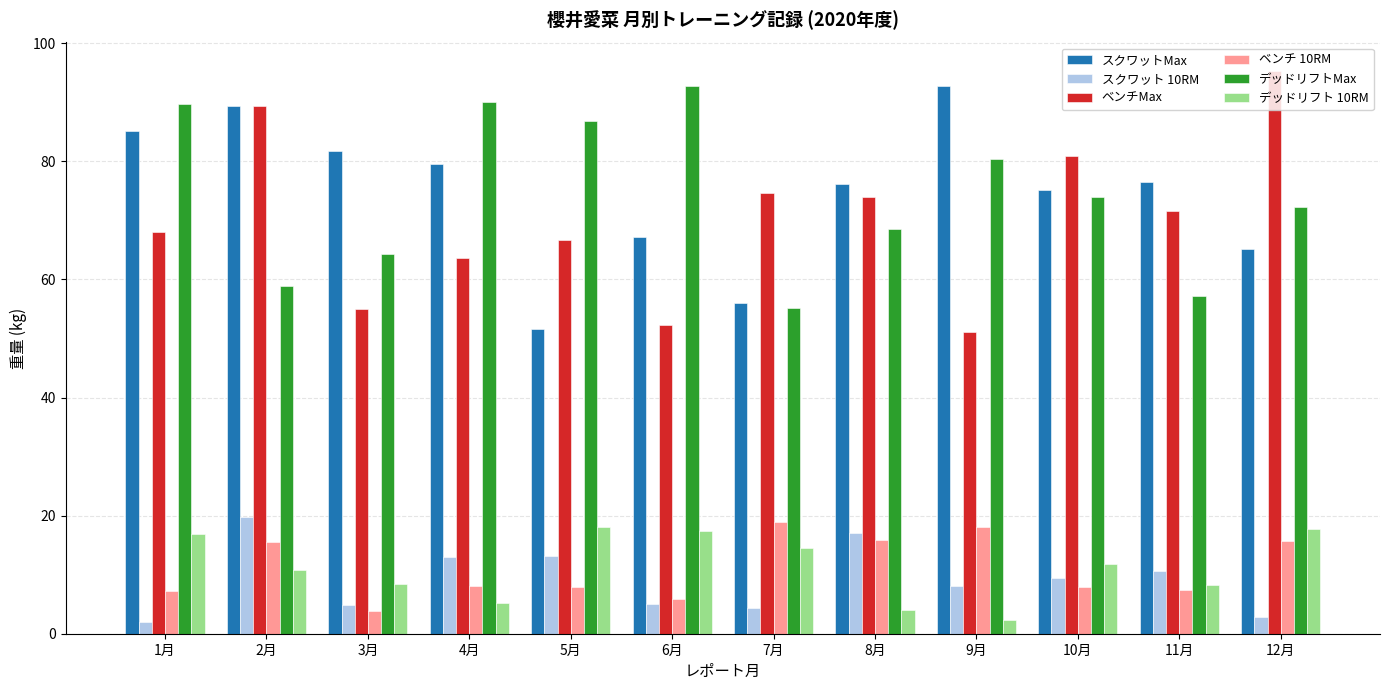

Is the value of スクワット 10RM at 2月 greater than the value of デッドリフトMax at 2月?

No